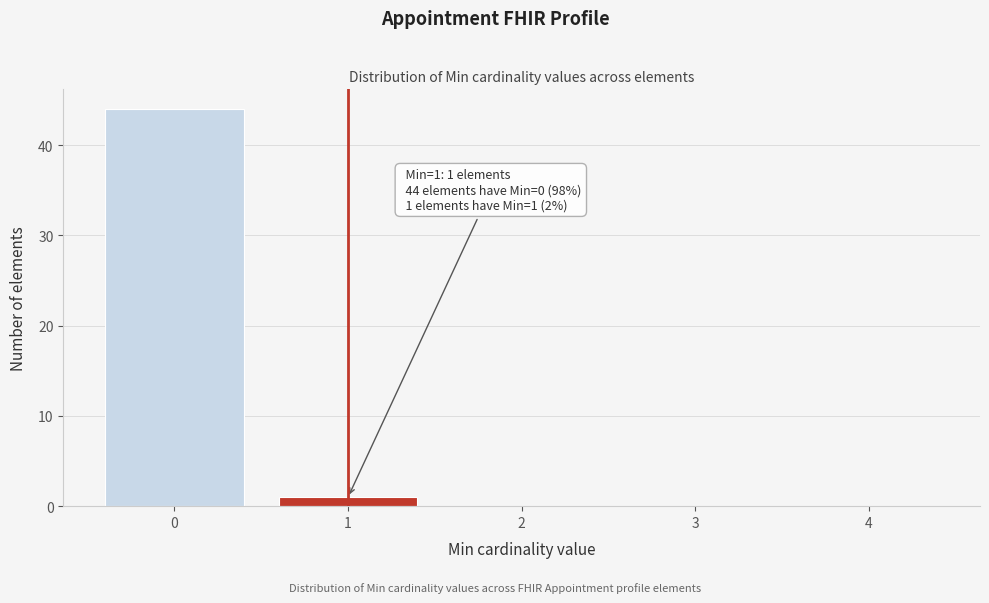

Reading right to left, extract all data points from this chart.

4=0	3=0	2=0	1=1	0=44